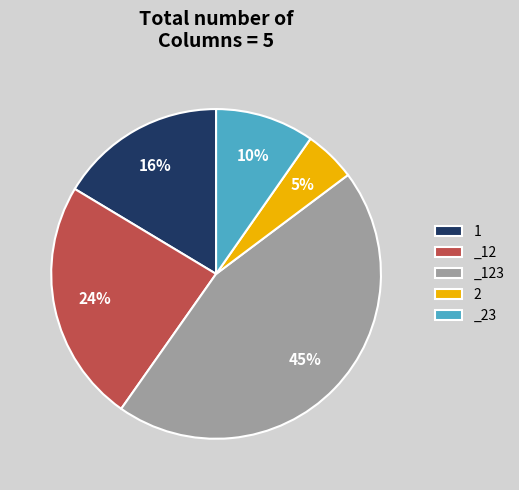

Between _12 and _23, which is larger?

_12